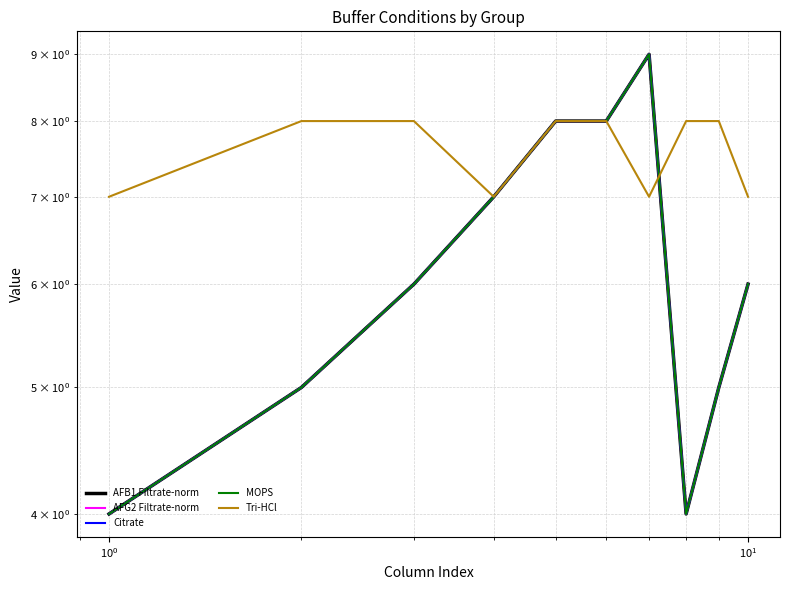

What is the sum of all Tri-HCl values?

76